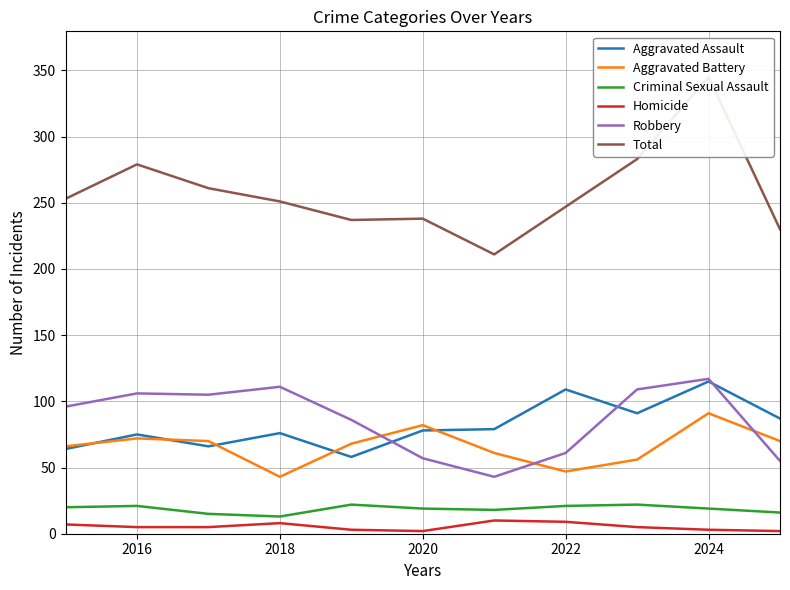

True or false: Aggravated Assault and Homicide intersect in this chart.

False